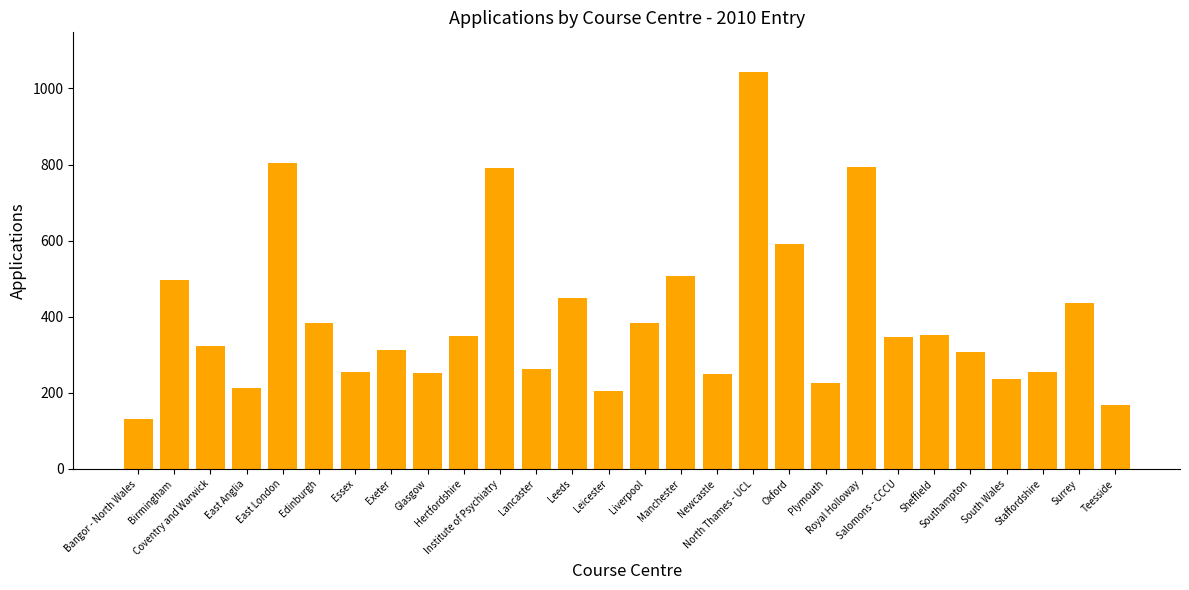

What is the maximum value shown in the chart?

1043